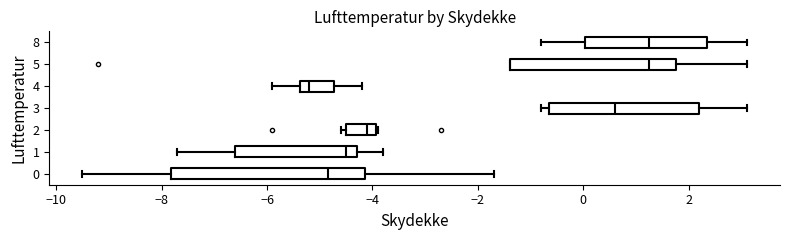

Reading bottom to top, read every box against the x-axis: the position of its median line, the range the box covers, and the ends of its whiskers. The values are not printed on the chart, so give them approximately, as read against the axis.

0: median -4.8, box -7.8 to -4.2, whiskers -9.4 to -1.6
1: median -4.4, box -6.6 to -4.2, whiskers -7.6 to -3.8
2: median -4.0 (just left of the box's right edge), box -4.4 to -4.0, whiskers -4.6 to -3.8
3: median 0.6, box -0.6 to 2.2, whiskers -0.8 to 3.2
4: median -5.2, box -5.4 to -4.8, whiskers -5.8 to -4.2
5: median 1.2, box -1.4 to 1.8, whiskers -1.4 to 3.2
8: median 1.2, box 0.0 to 2.4, whiskers -0.8 to 3.2